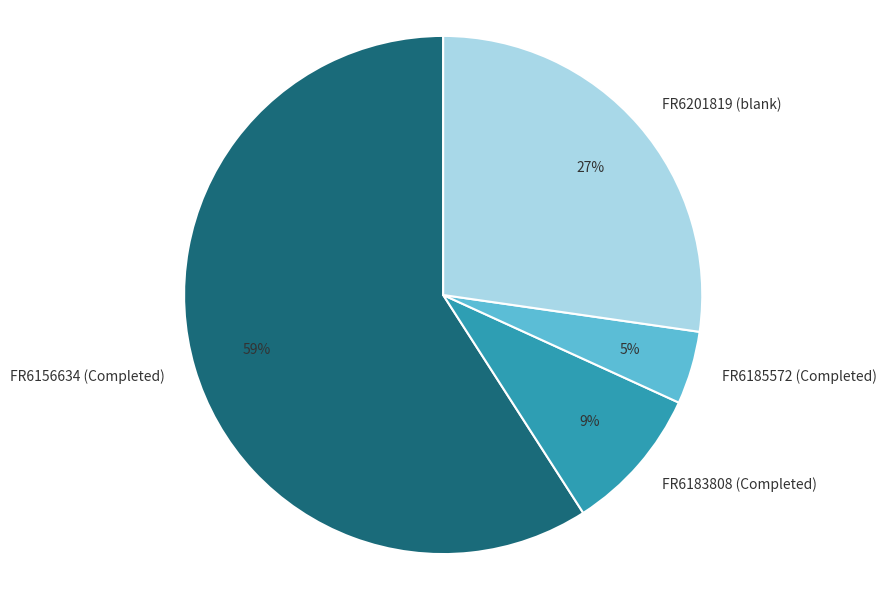

To the nearest percent, what is the average slice percentage?

25%